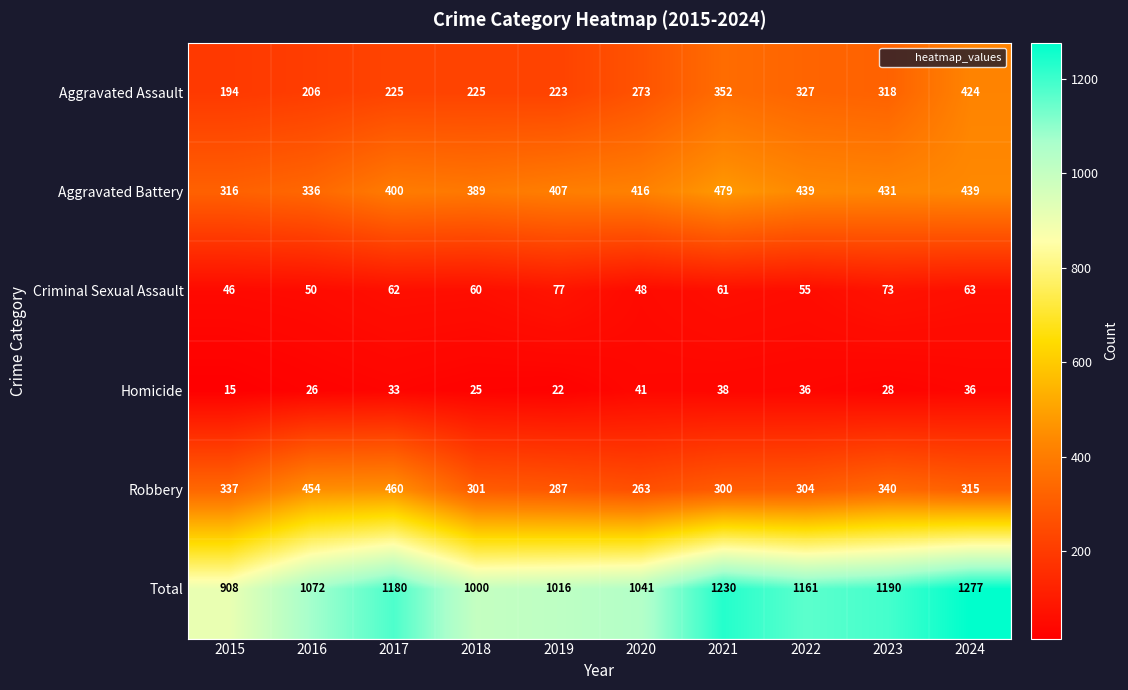

What is the lowest value of the Criminal Sexual Assault series?

46